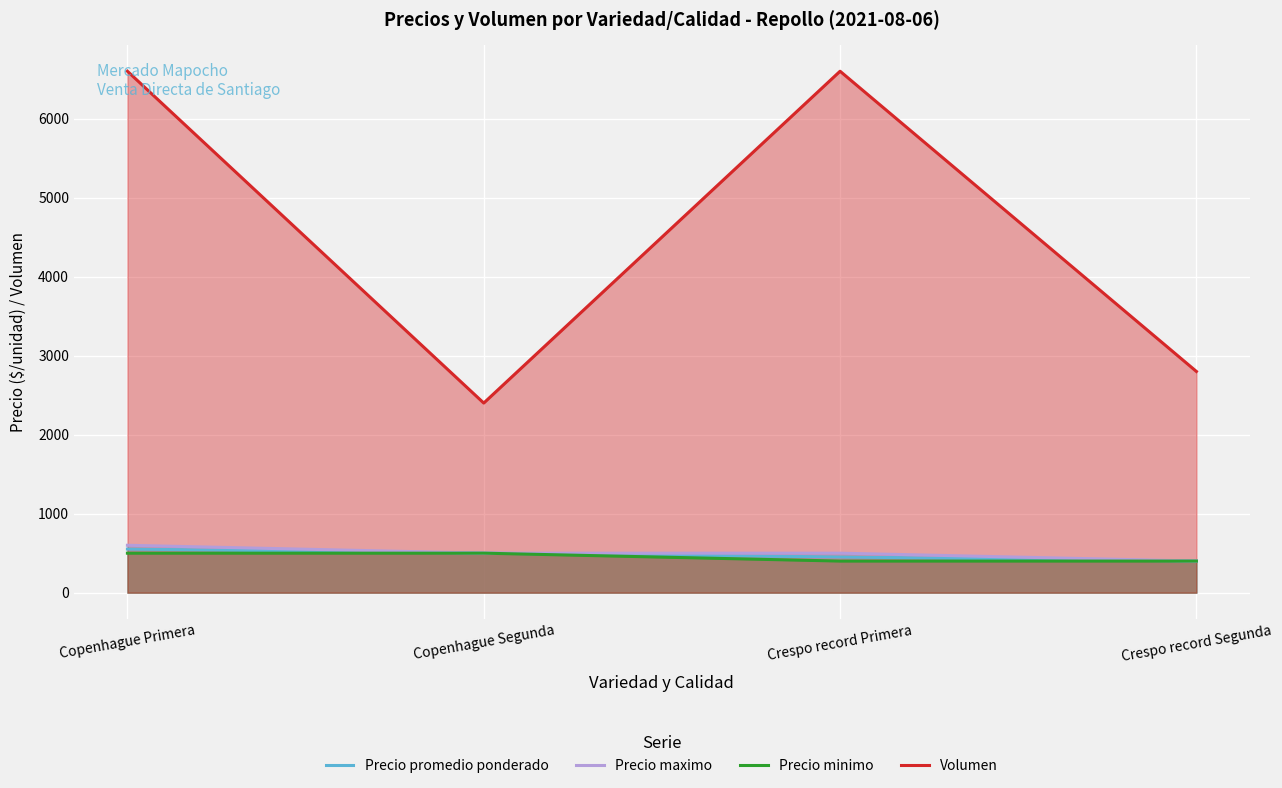

True or false: Precio promedio ponderado and Volumen cross at least once.

False